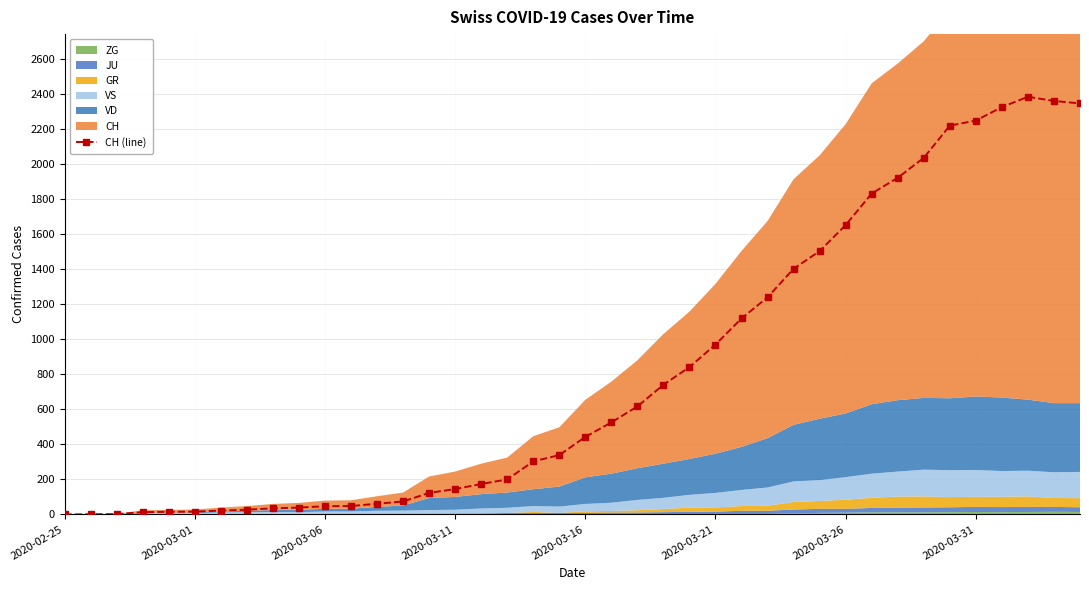

True or false: CH (line) has more than 0 points higher than both neighbors.

True